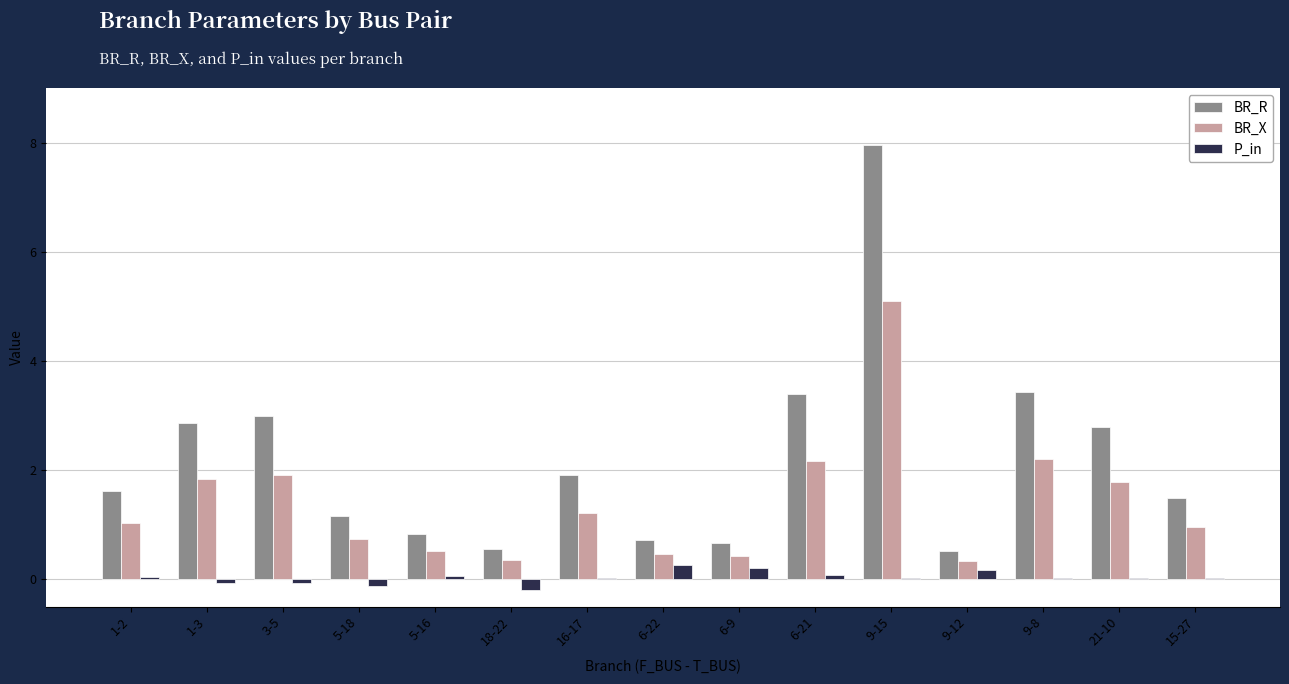

Which series changed the most between 6-22 and 9-12?

BR_R